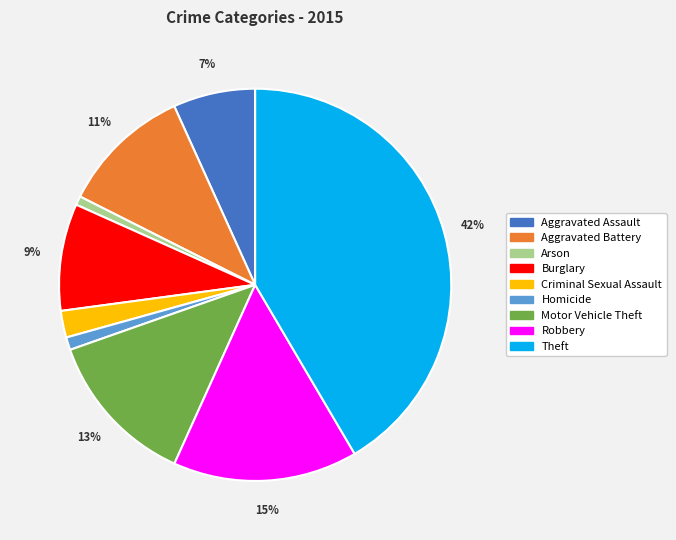

How many segments does this pie chart have?

9